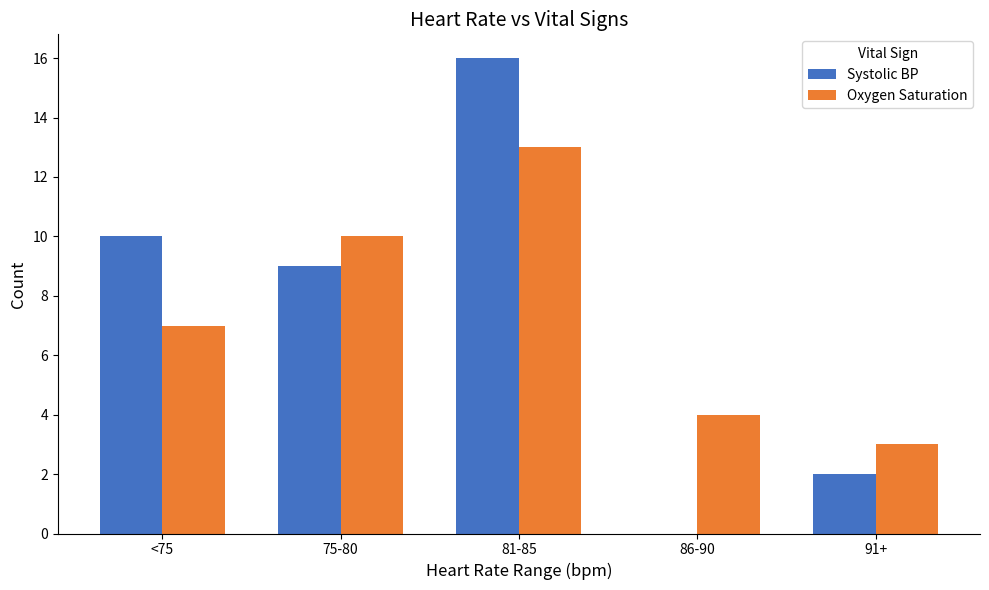

How many groups of bars are there?

5